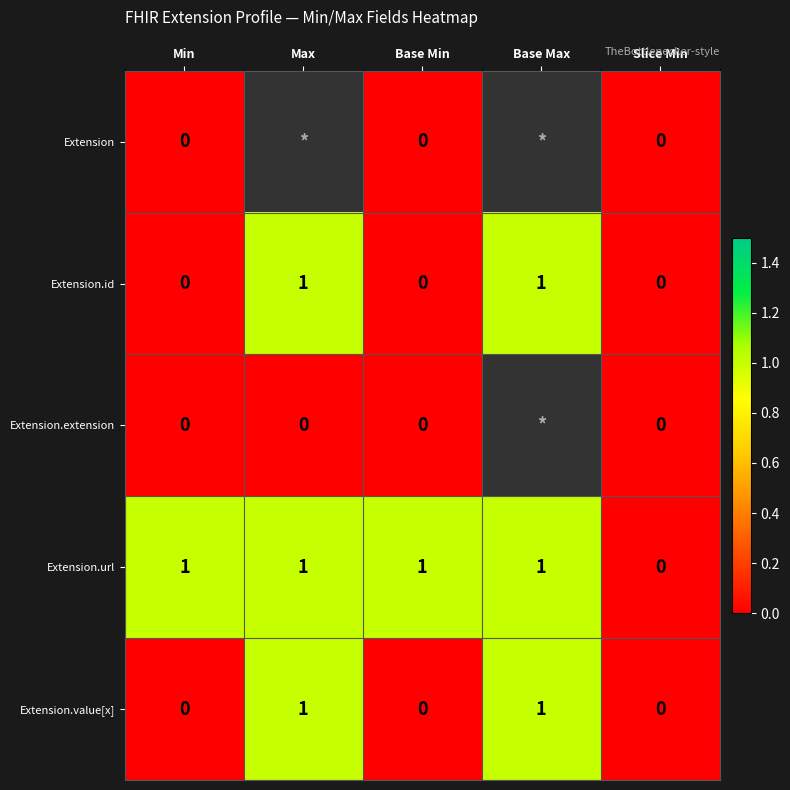

Is it true that Extension.url equals 0 at Base Max?

False